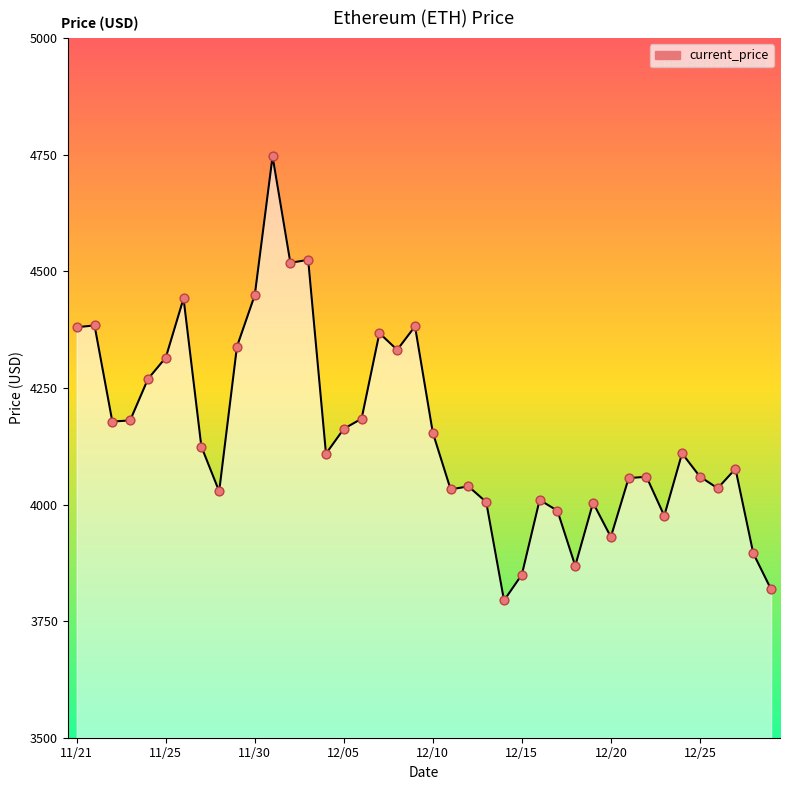

What is the maximum value shown in the chart?

4746.4